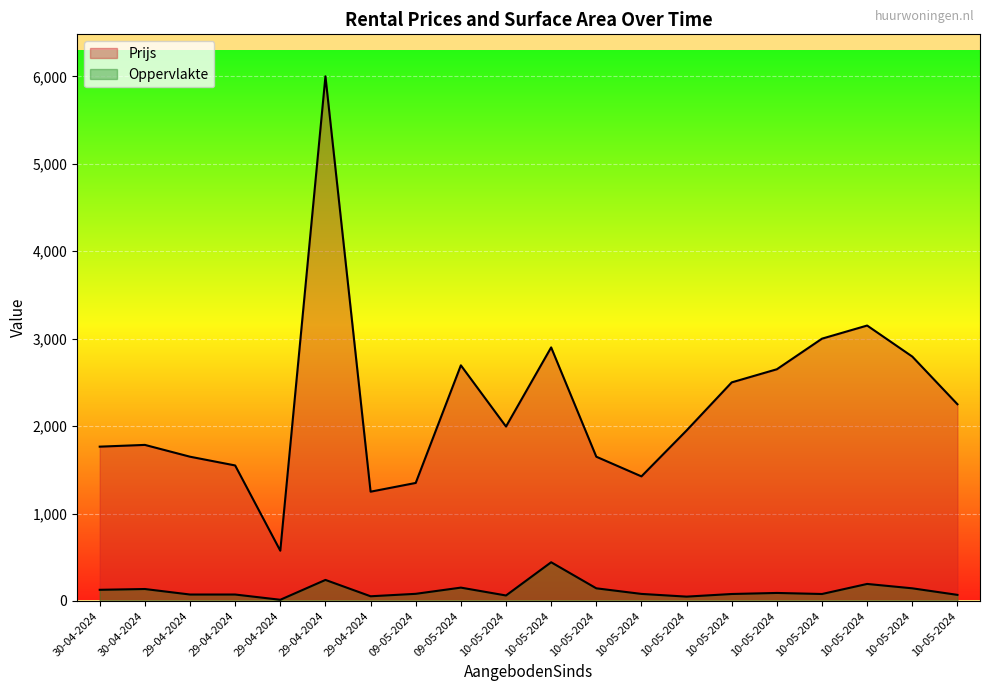

At how many categories does at least one series exceed 2387?

8